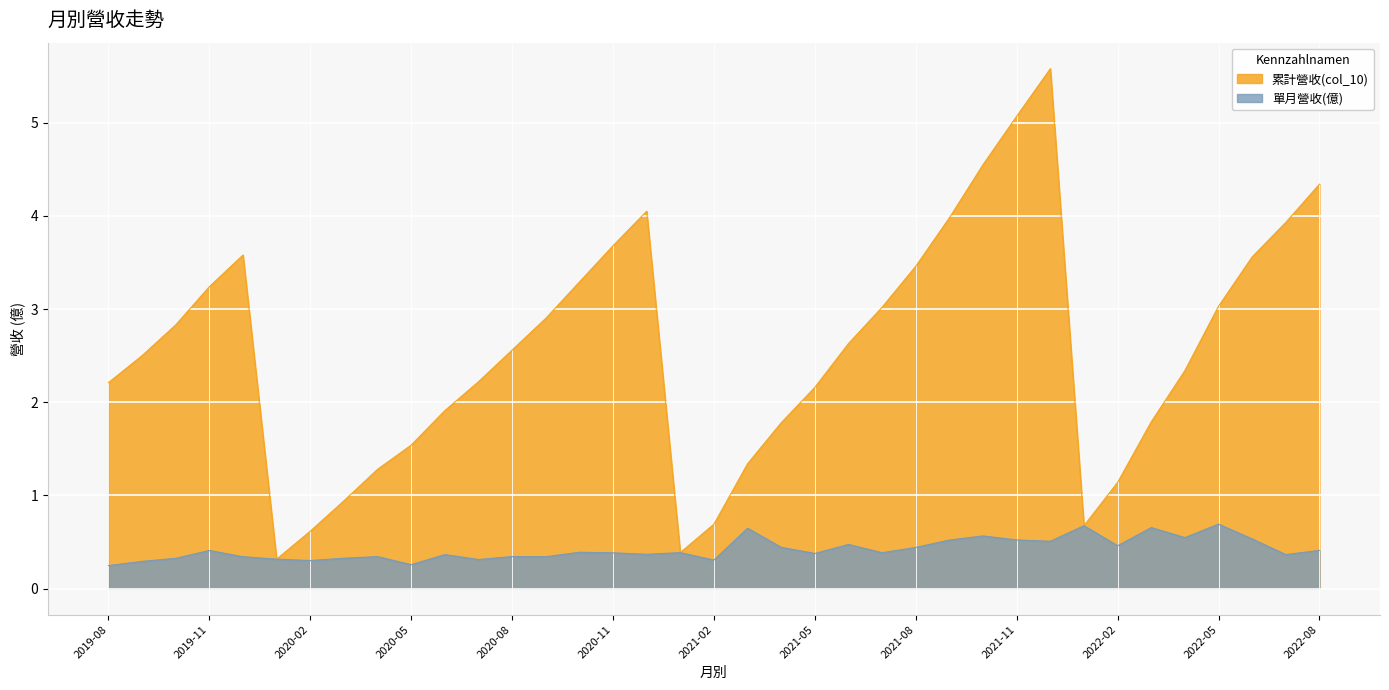

Which series has the largest range (max minus min)?

累計營收(col_10)